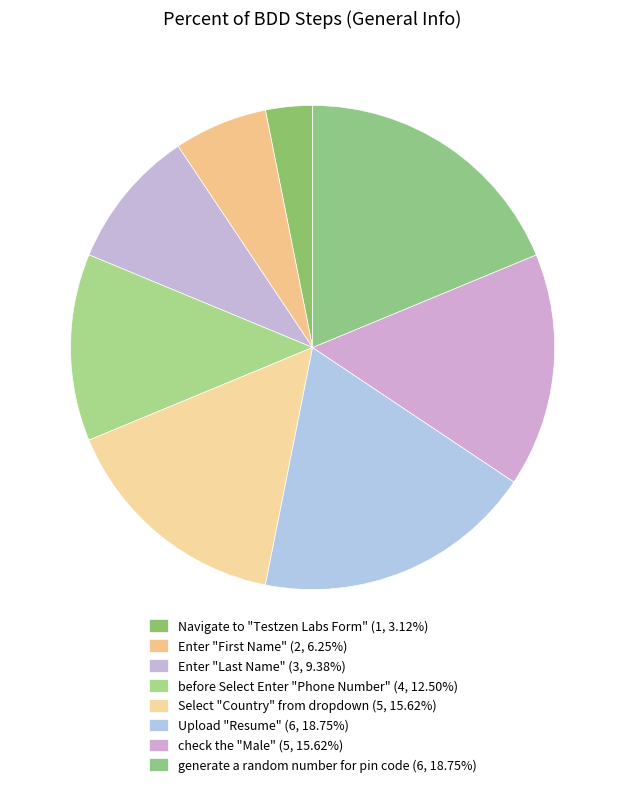

Is it true that check the "Male" is 16% of the pie?

True